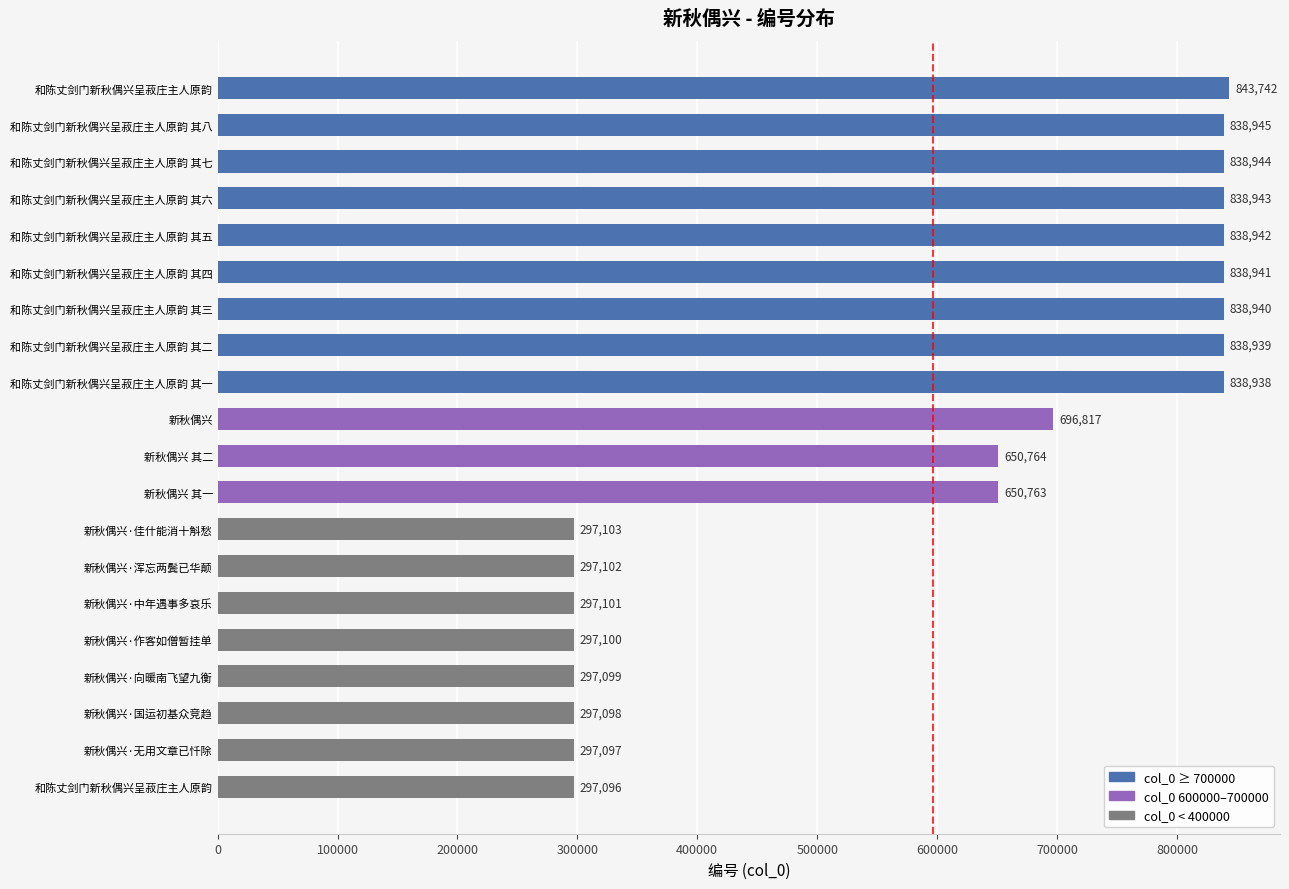

What is the difference between the second highest and second lowest values?

541848